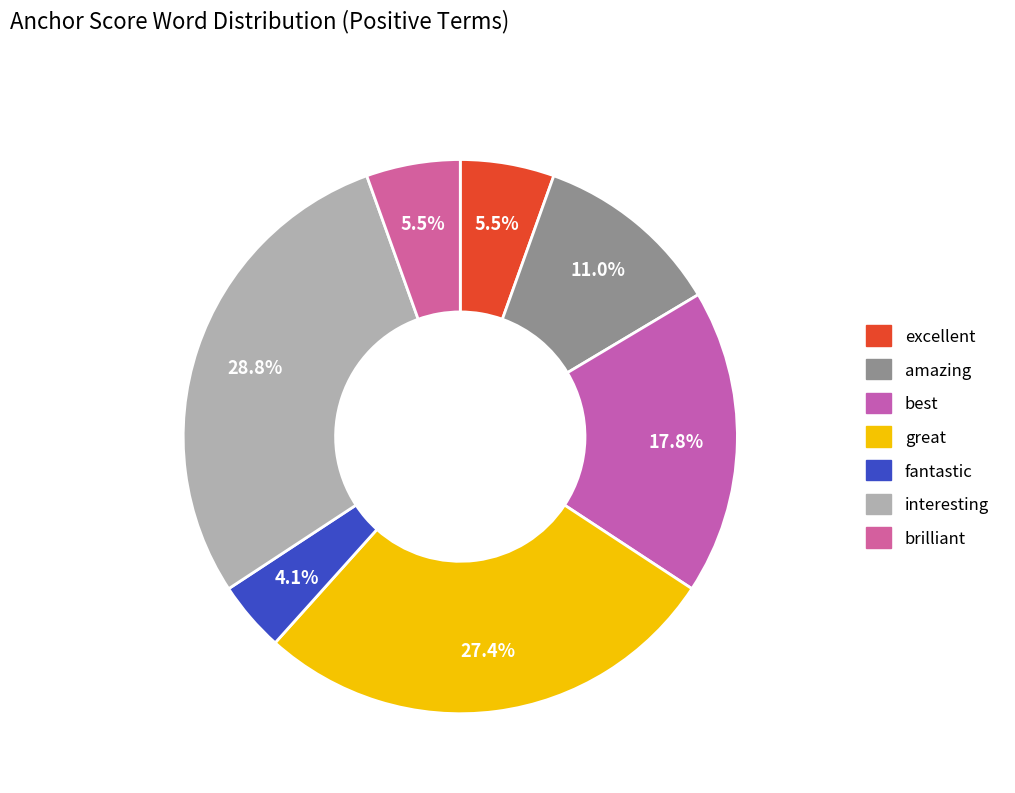

How many slices are in this pie chart?

7